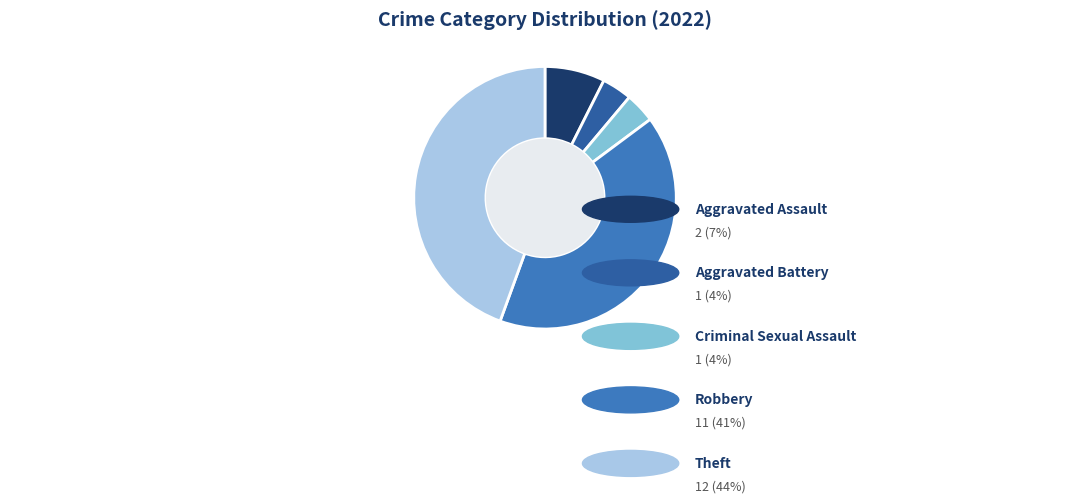

Does any single category account for the majority?

No